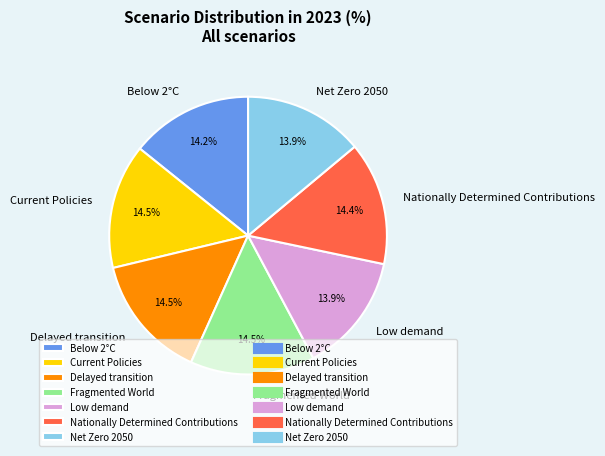

What percentage is the Below 2°C slice, to the nearest percent?

14%